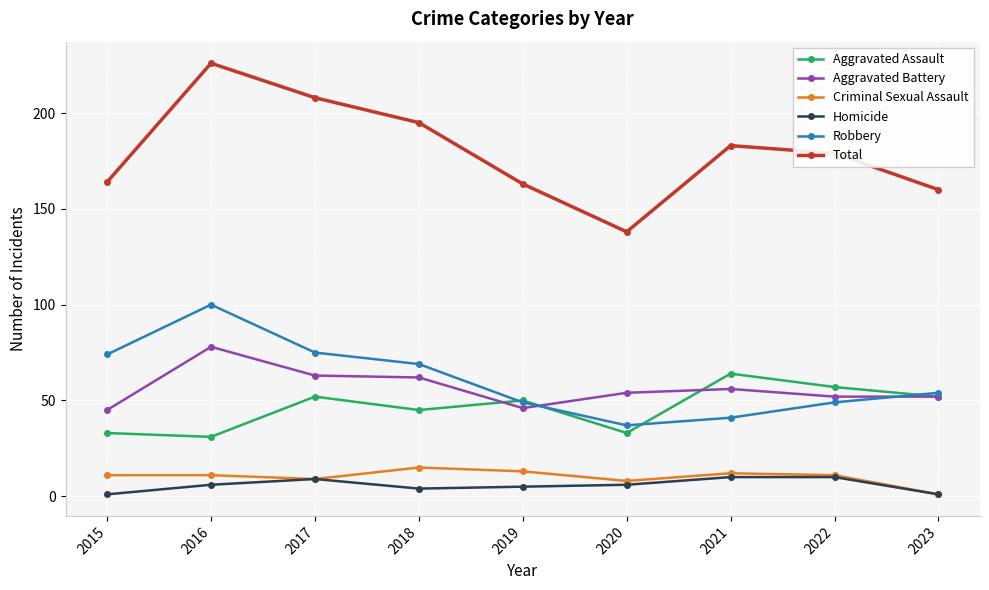

What are all the series names shown in the legend?

Aggravated Assault, Aggravated Battery, Criminal Sexual Assault, Homicide, Robbery, Total